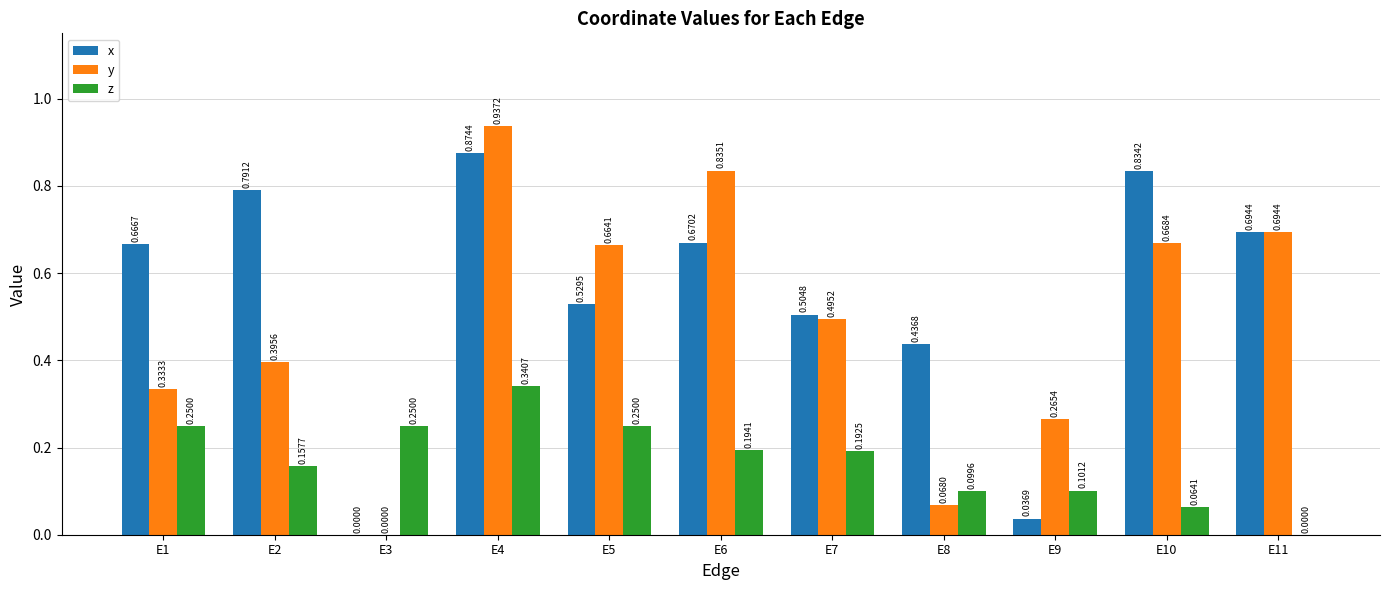

Between E2 and E6, which series saw the biggest shift?

y